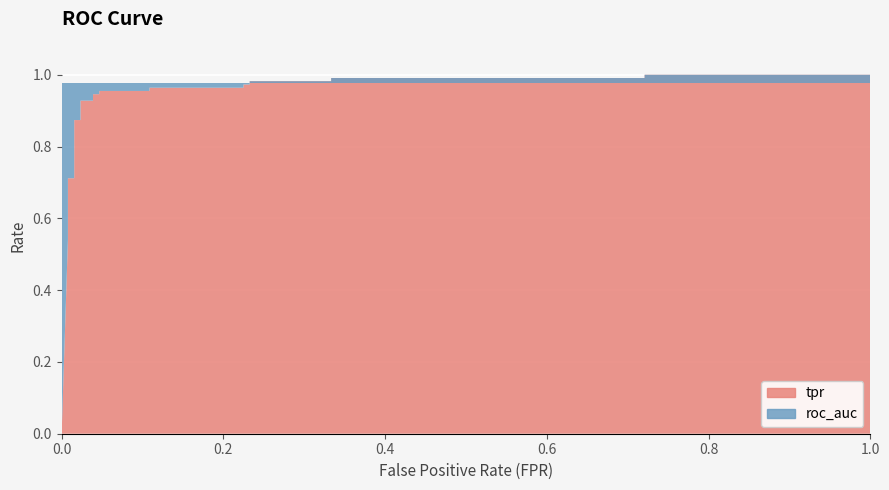

What is the total value across all series at 0.2325581395348837?

2.0